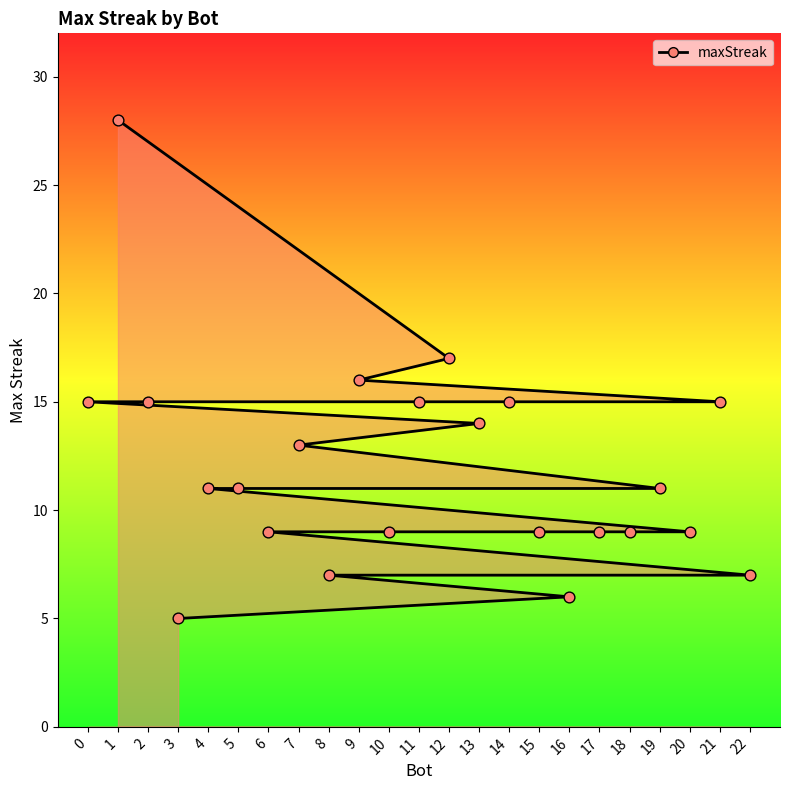

Between 3 and 18, which is larger?

18